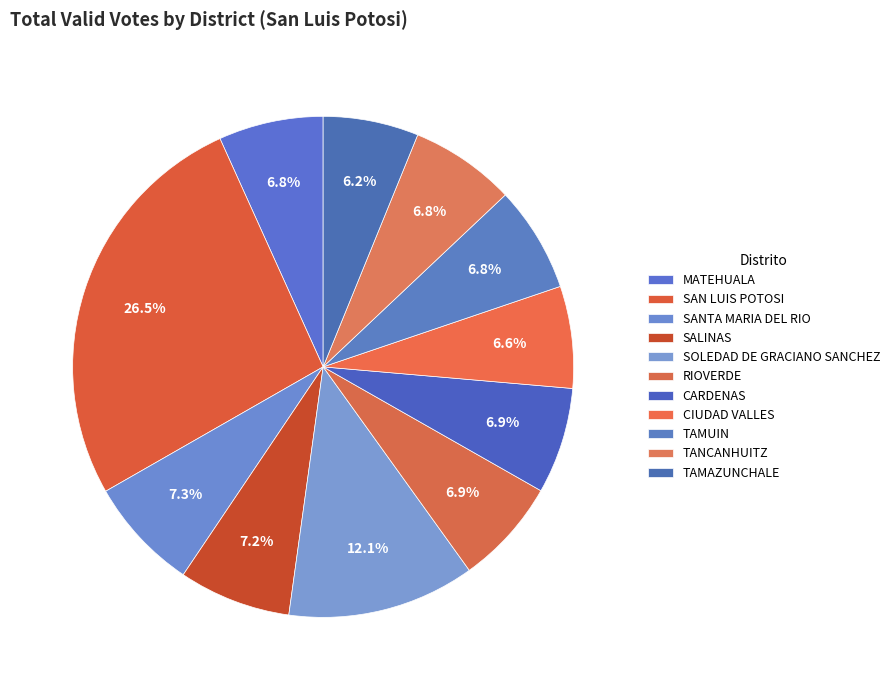

What percentage is the CARDENAS slice, to the nearest percent?

7%